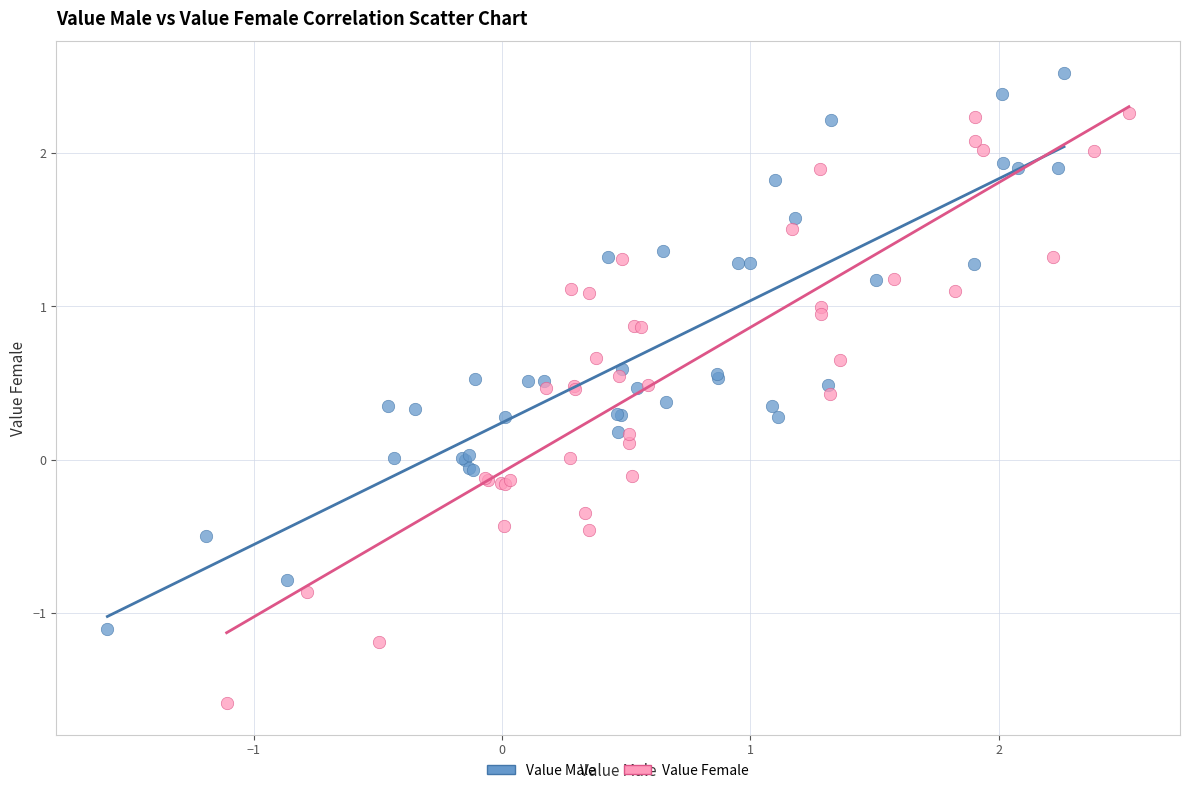

Which series contains the highest Y value?

Value Male